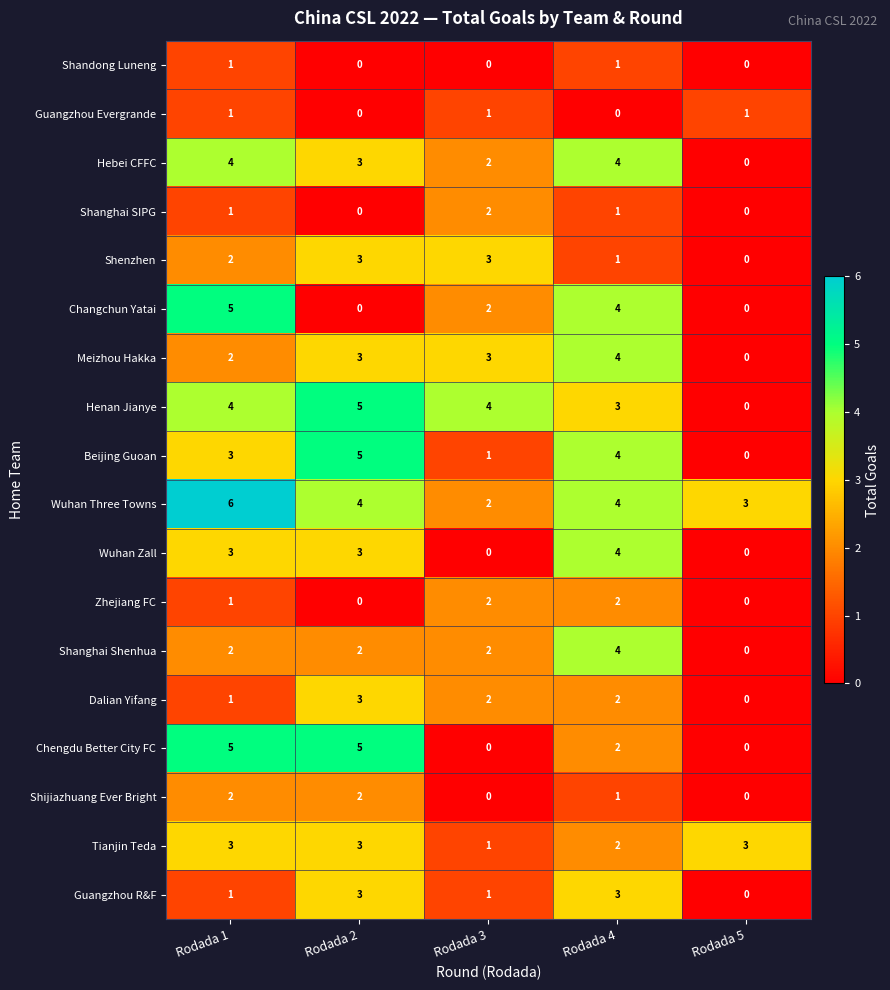

Which label corresponds to the largest value in the chart?

Rodada 1